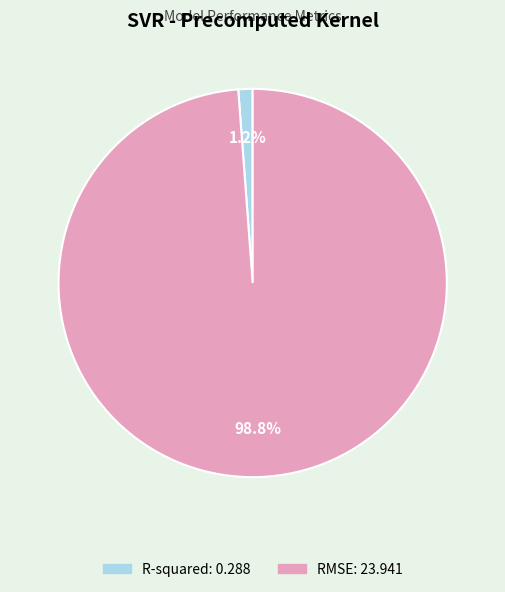

To the nearest percent, what portion does R-squared represent?

1%